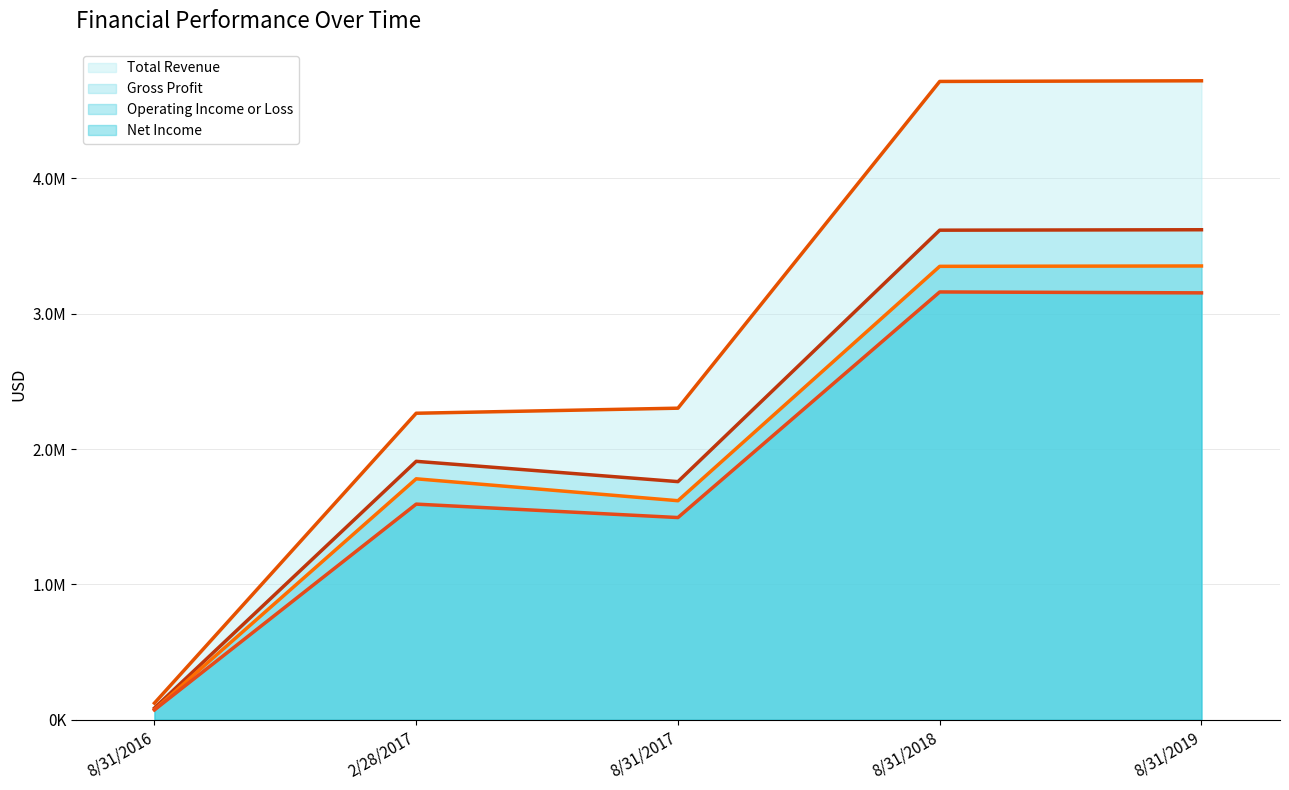

What is the spread (max minus min) of values at 8/31/2016?

49868